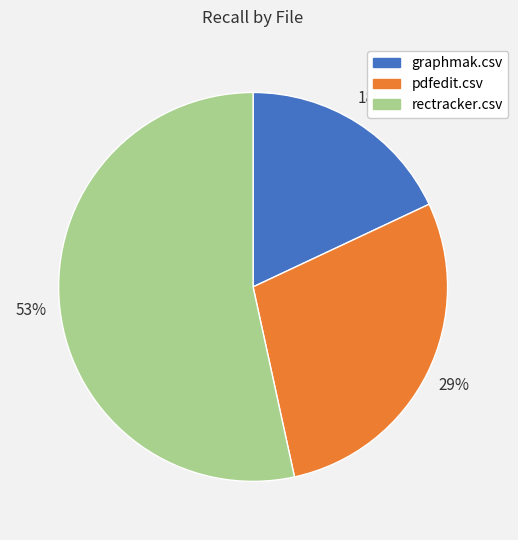

Does any single category account for the majority?

Yes